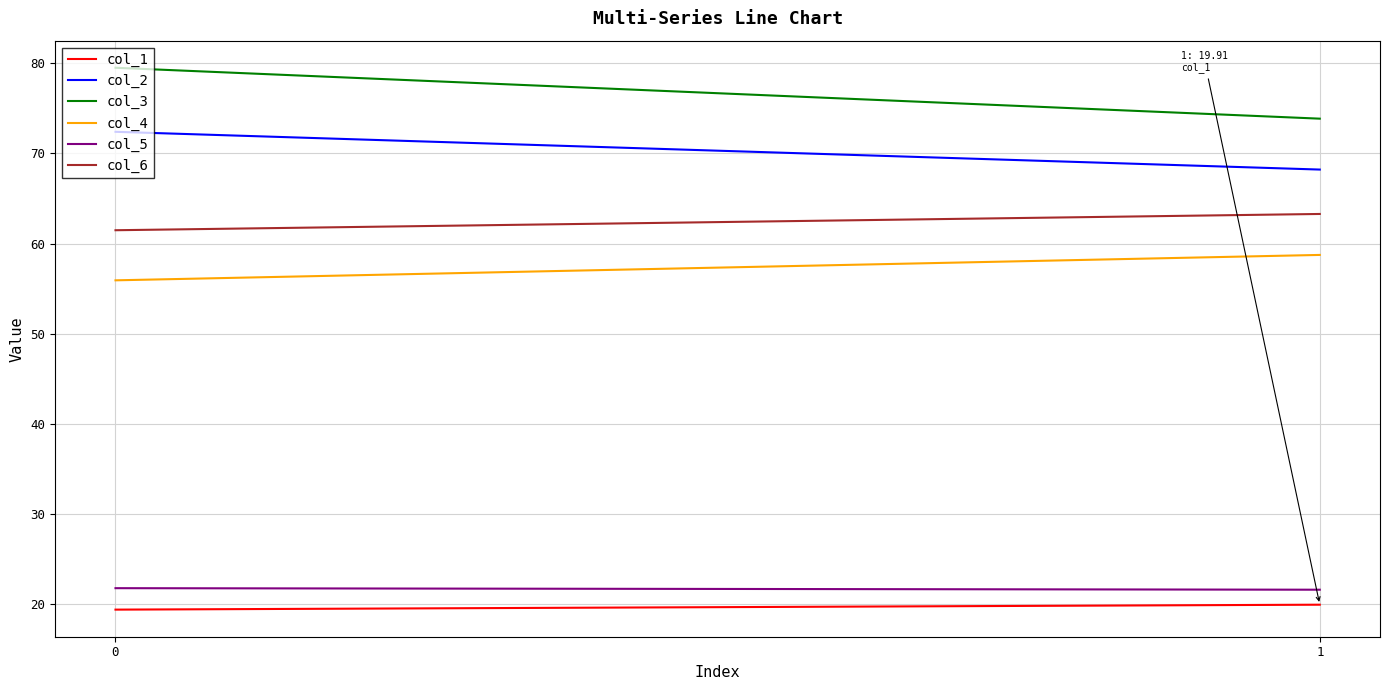

Reading left to right, extract all data points from this chart.

col_1: 19.4	19.9
col_2: 72.4	68.2
col_3: 79.5	73.9
col_4: 55.9	58.7
col_5: 21.7	21.6
col_6: 61.5	63.3